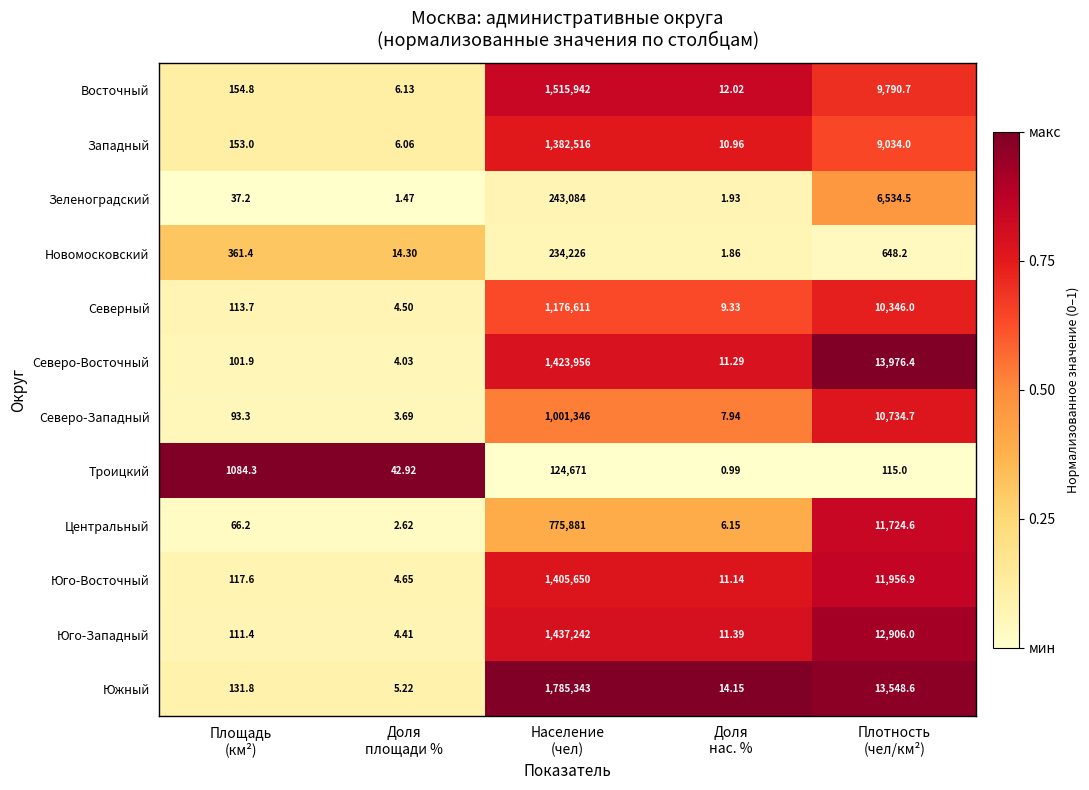

Which series has the largest range (max minus min)?

Южный